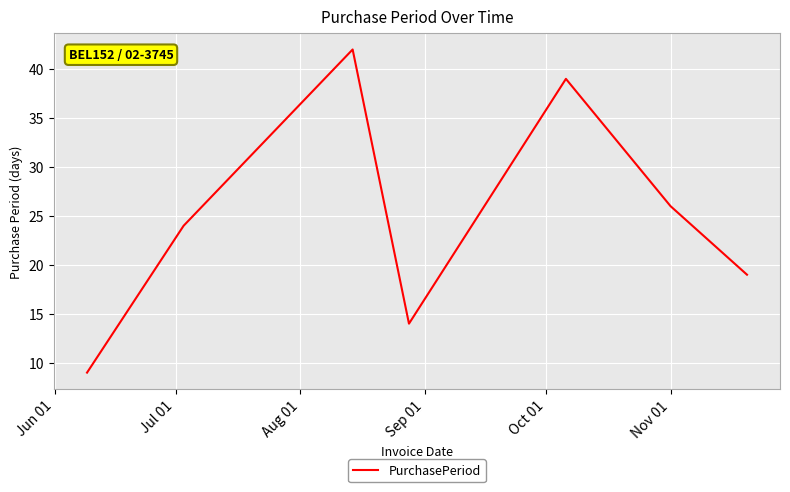

What is the sum of all values?

173